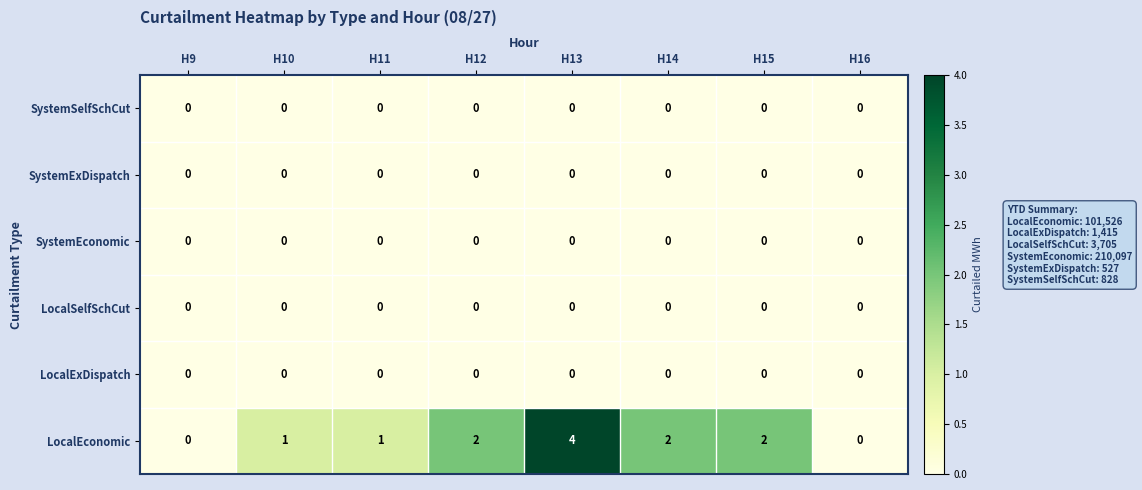

Which series has the widest spread of values?

LocalEconomic